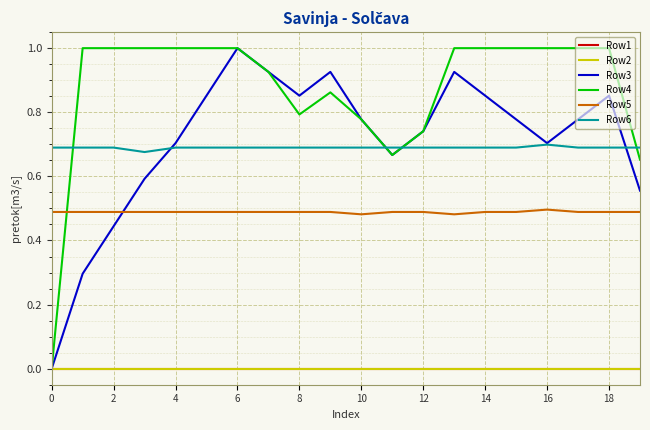

Does the chart display data point markers on the line(s)?

No